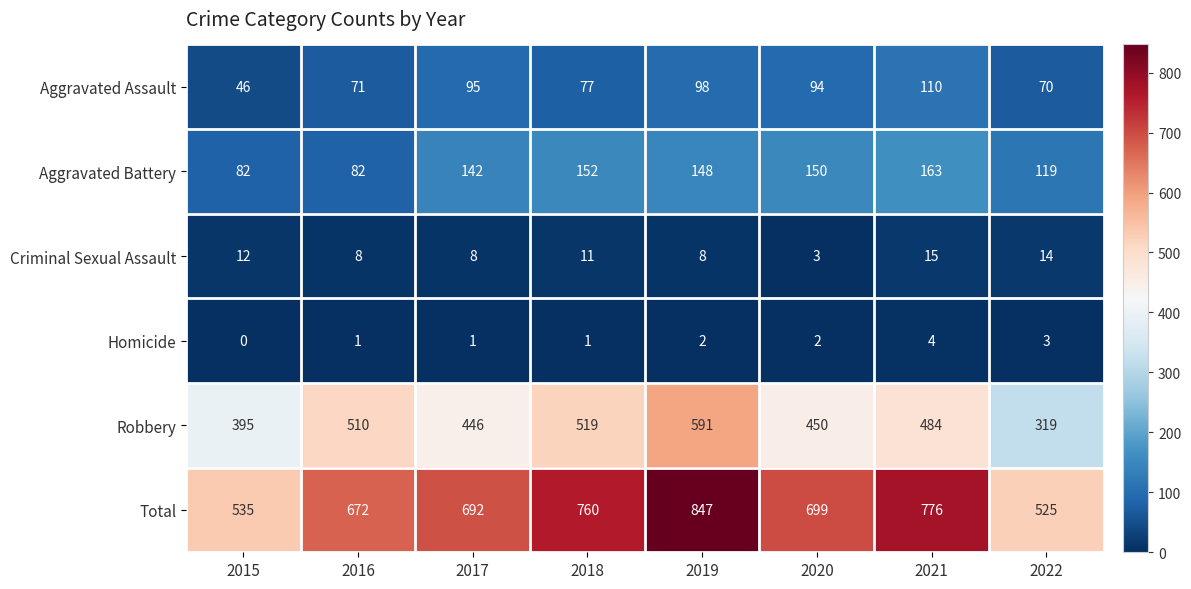

Which label corresponds to the smallest value in the chart?

2015